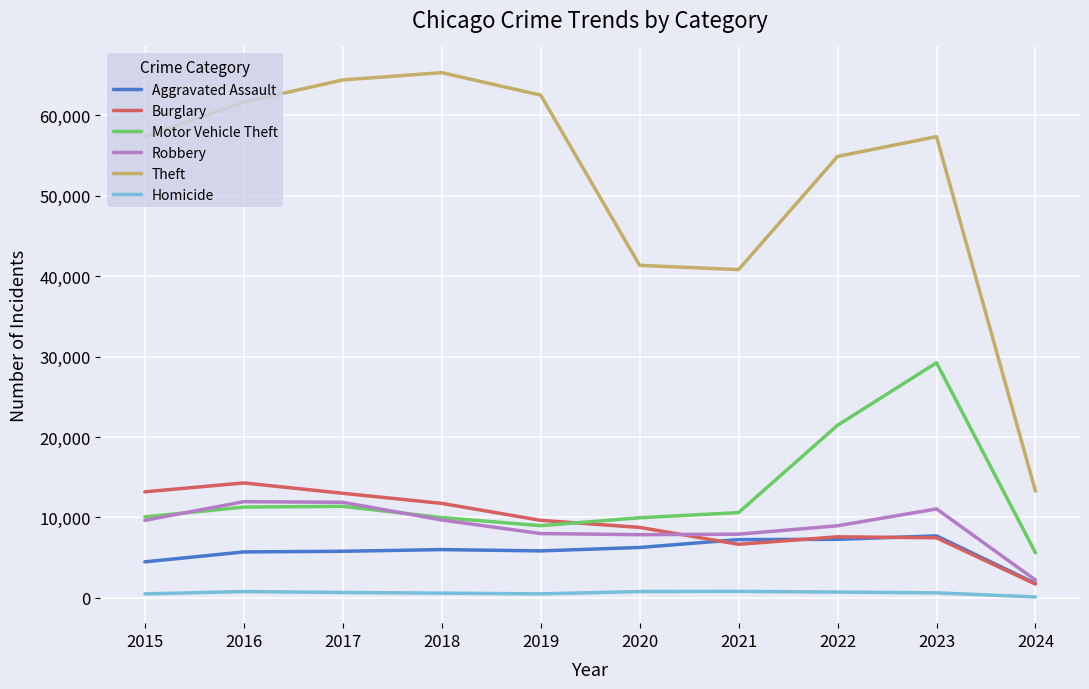

Is it true that Theft equals 8991 at 2024?

False